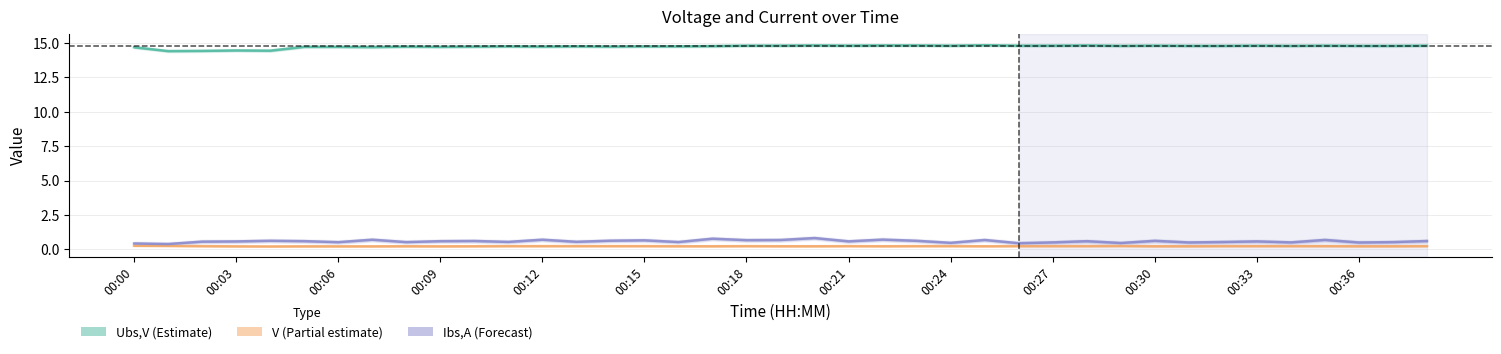

What position from the left is 00:18?

19